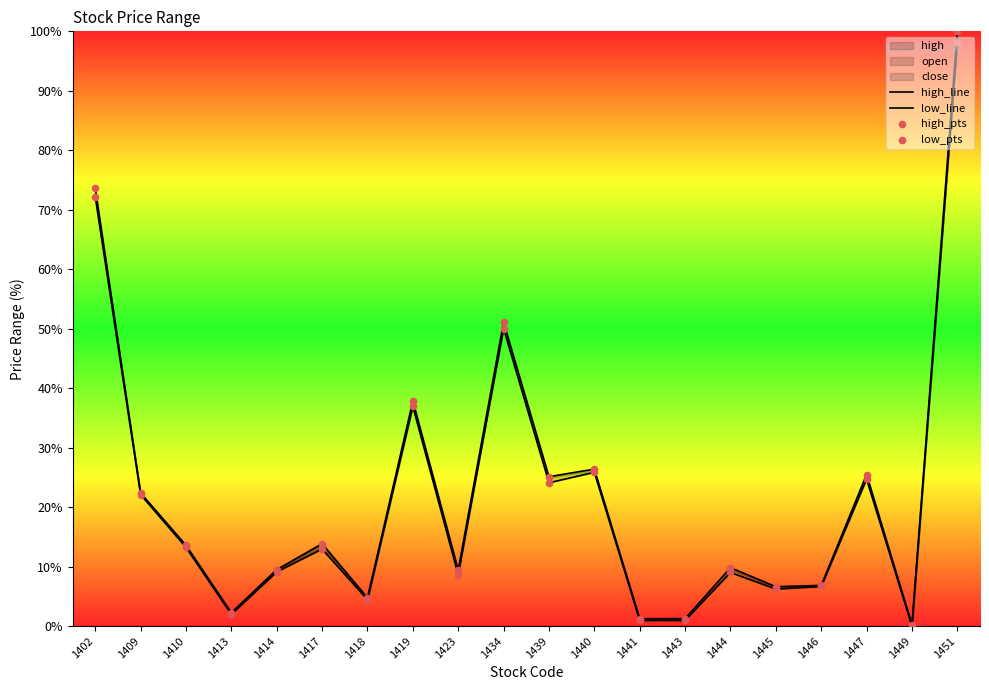

Which series has the largest total across all categories?

high_line